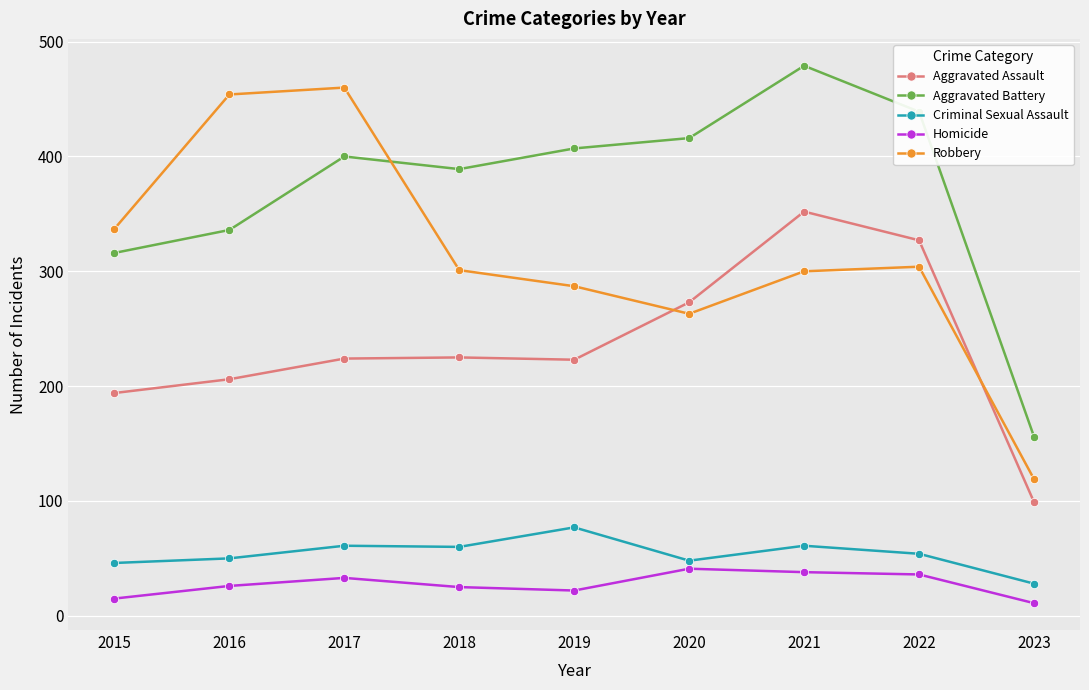

Is the value of Criminal Sexual Assault at 2017 greater than the value of Aggravated Assault at 2016?

No